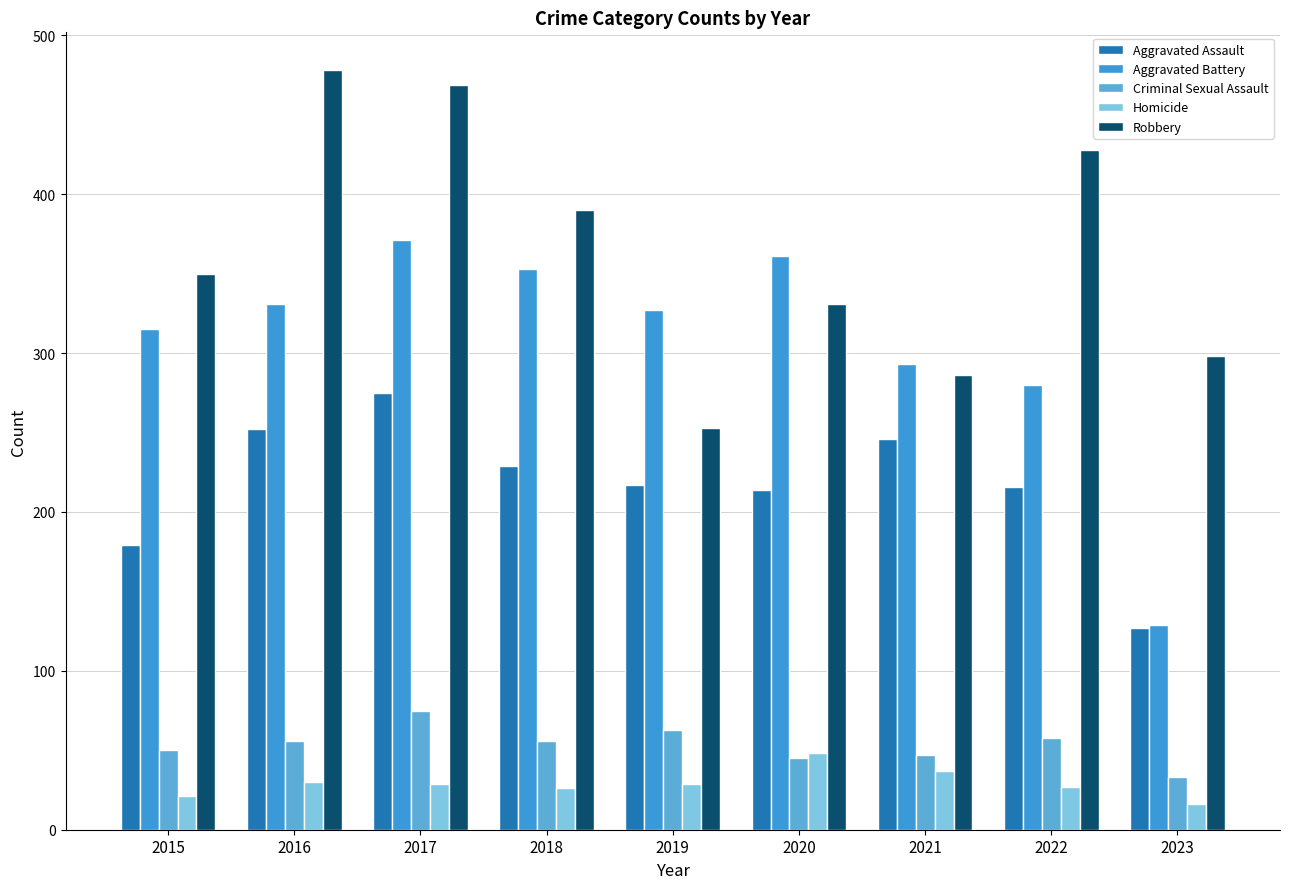

Where does the Homicide series first go above 29?

2016